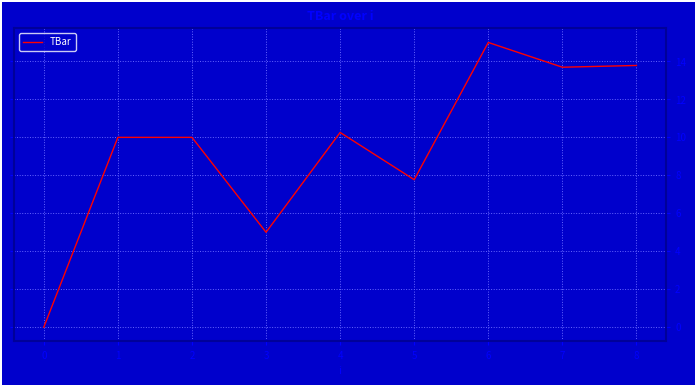

What is the ratio of the value at 1 to the value at 5?

1.3